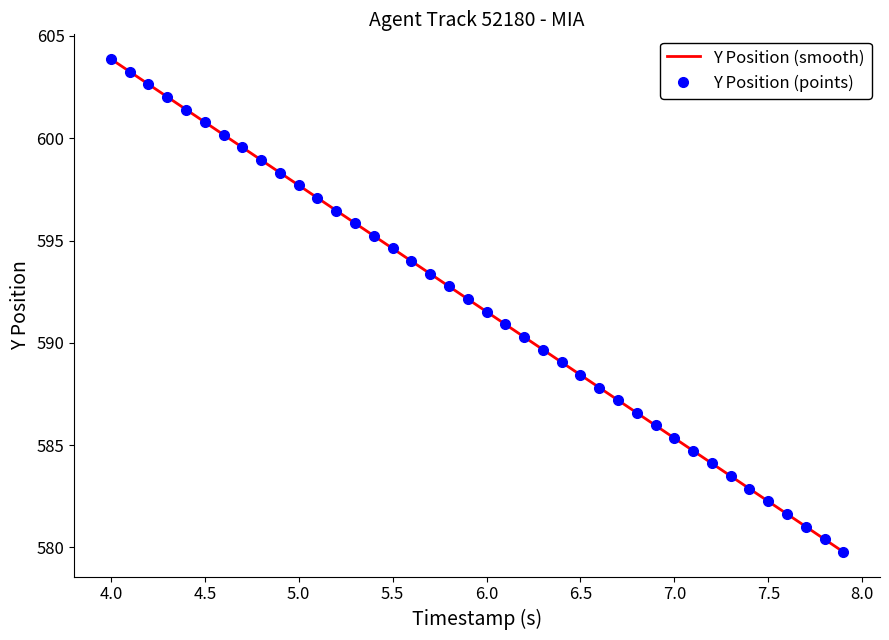

Which series has the largest range (max minus min)?

Y Position (smooth)